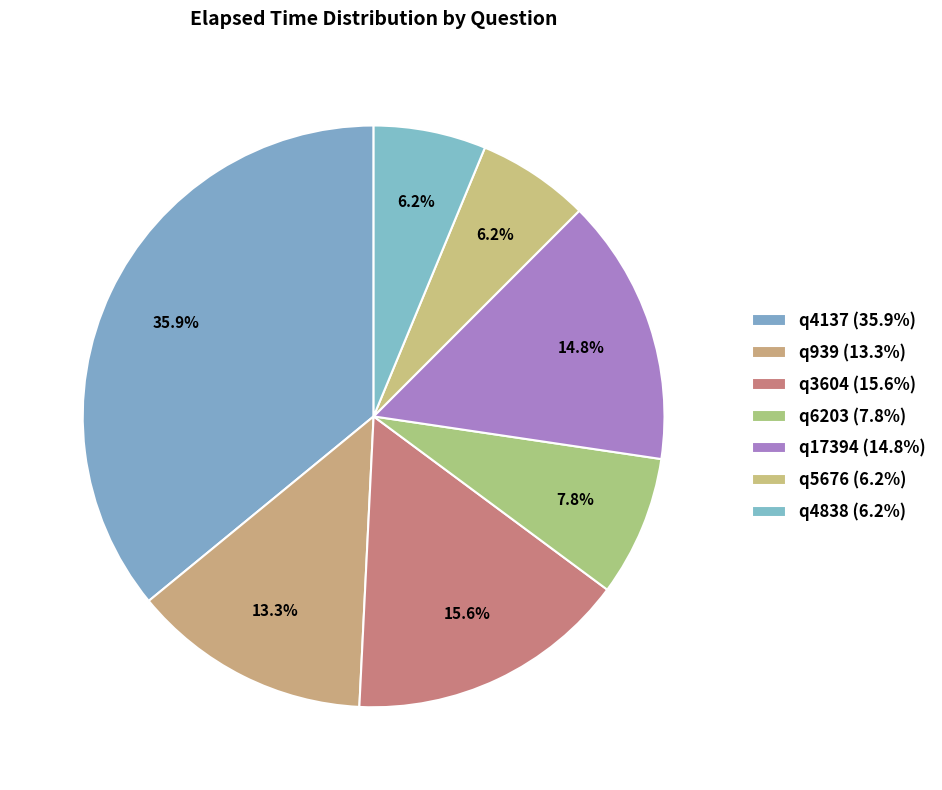

To the nearest percent, what is the average slice percentage?

14%